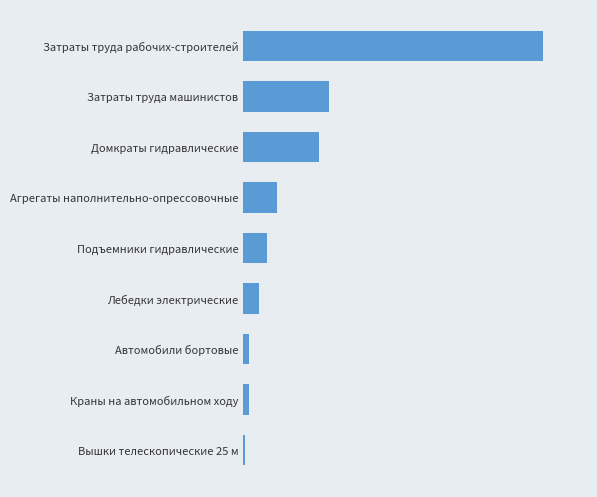

Does the chart contain any negative values?

No